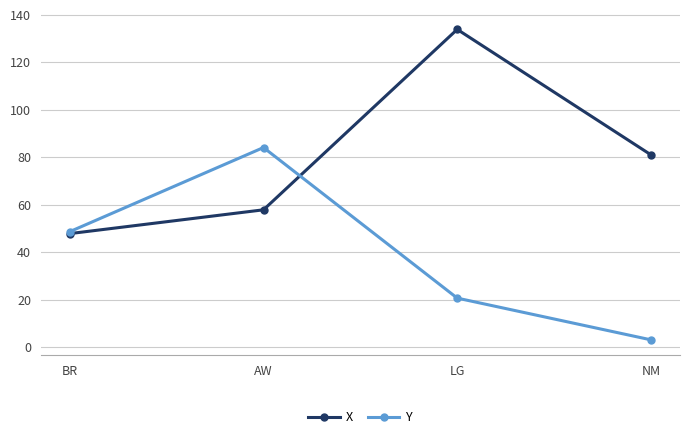

Which series ends up on top after the final intersection of X and Y?

X